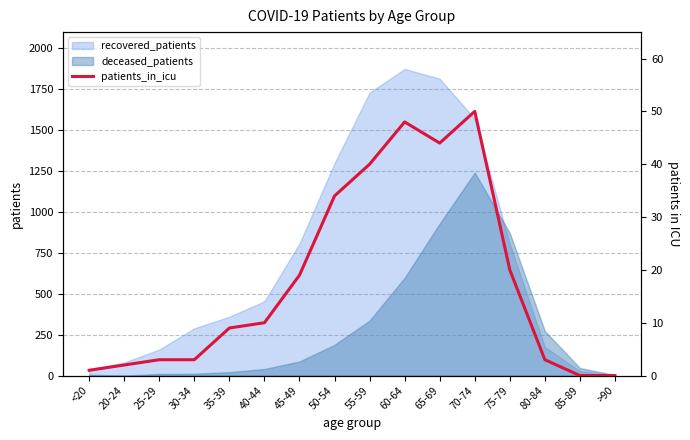

True or false: recovered_patients has a value of 2260 at 70-74.

False